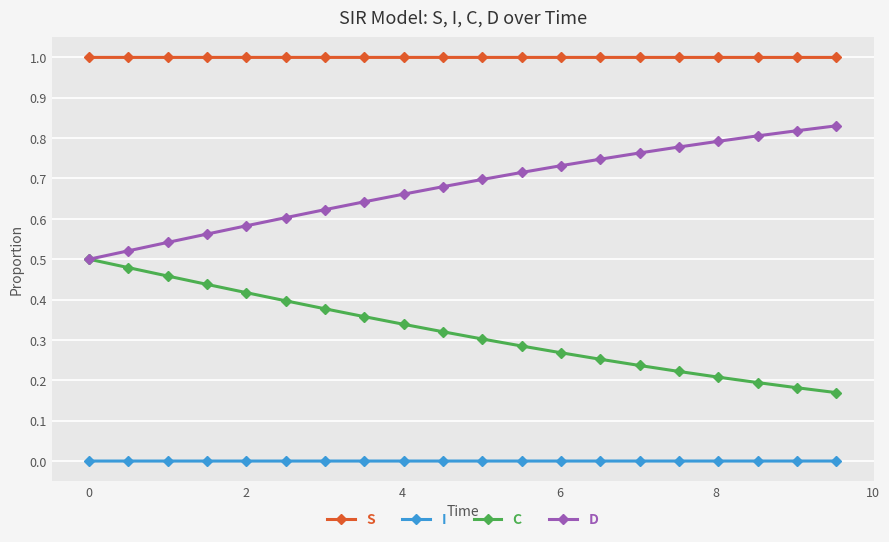

True or false: S and I intersect in this chart.

False